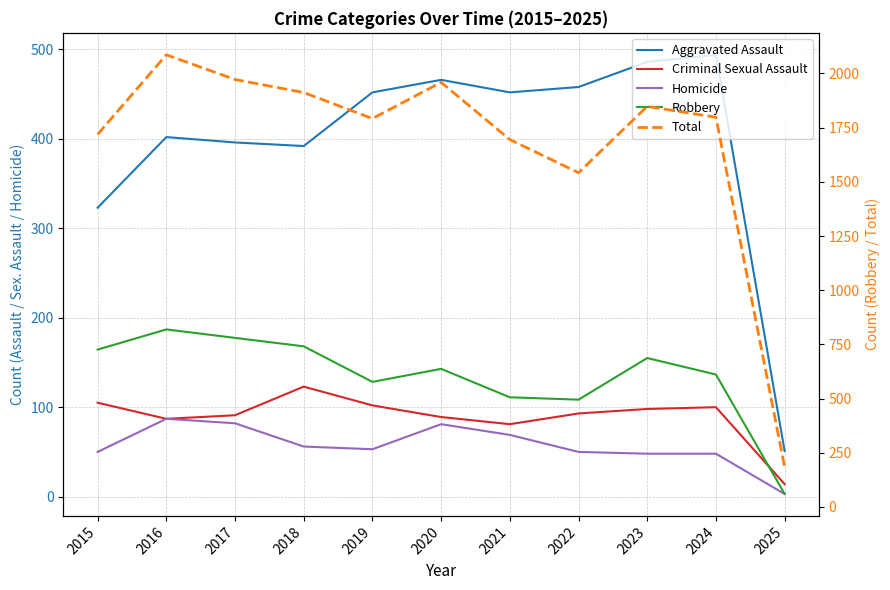

What is the difference between the maximum and minimum values in the Criminal Sexual Assault series?

109